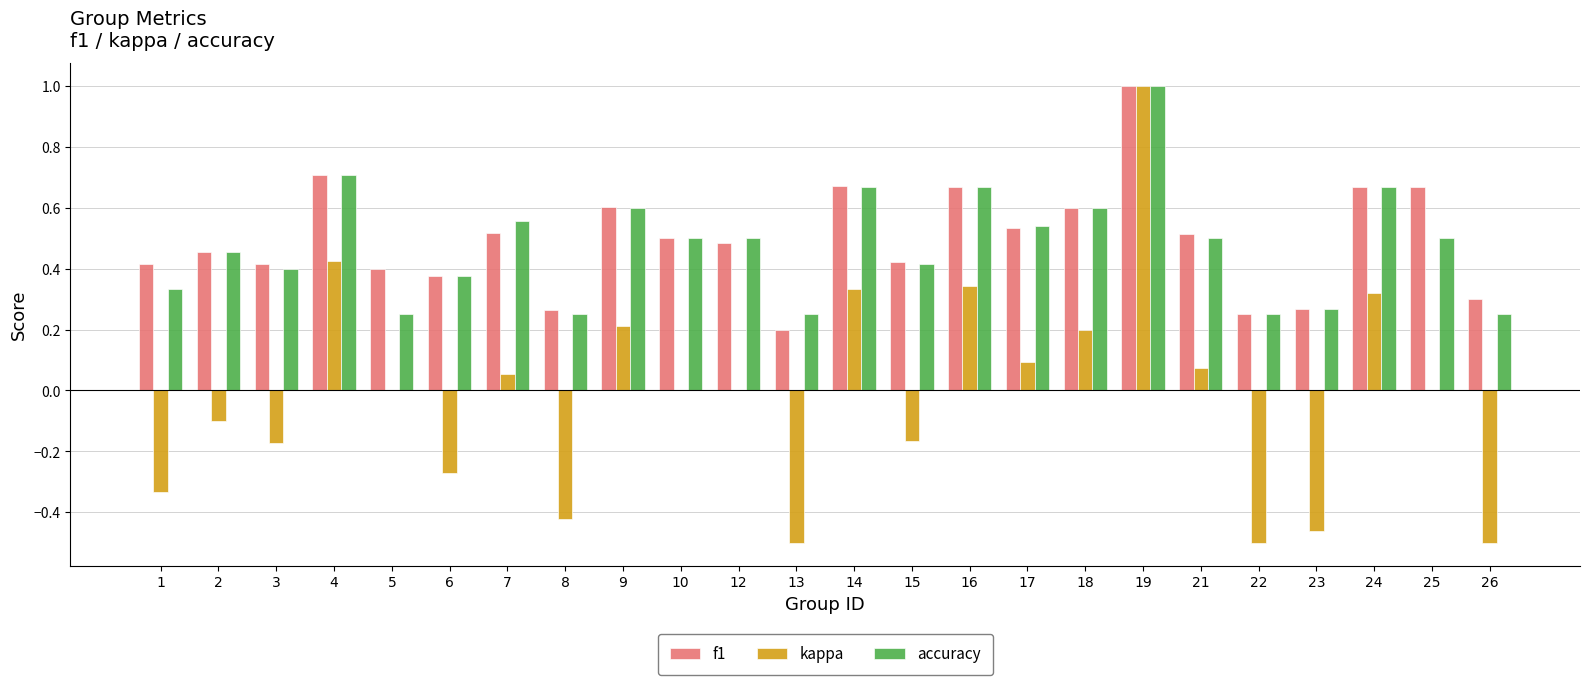

Does the chart contain stacked bars?

No